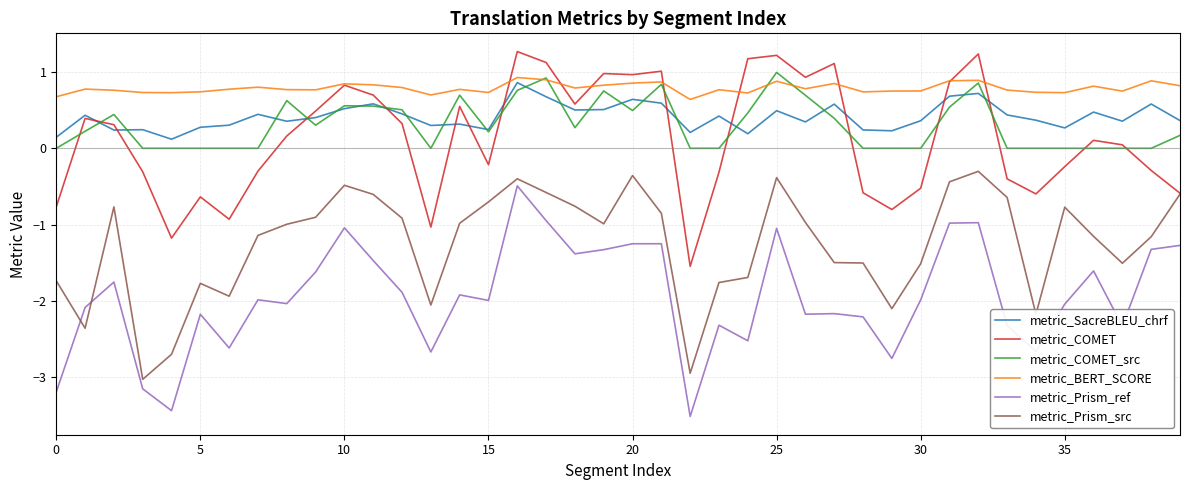

What is the minimum value shown in the chart?

-3.5